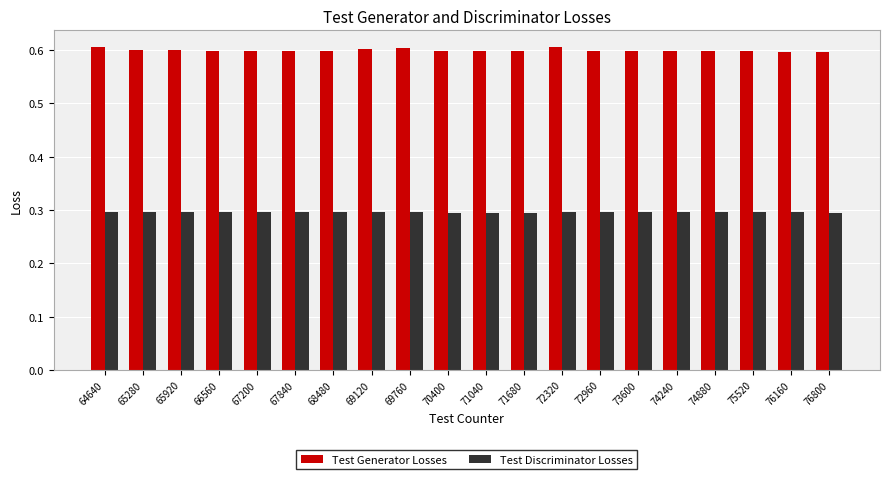

At how many categories does at least one series exceed 0?

20